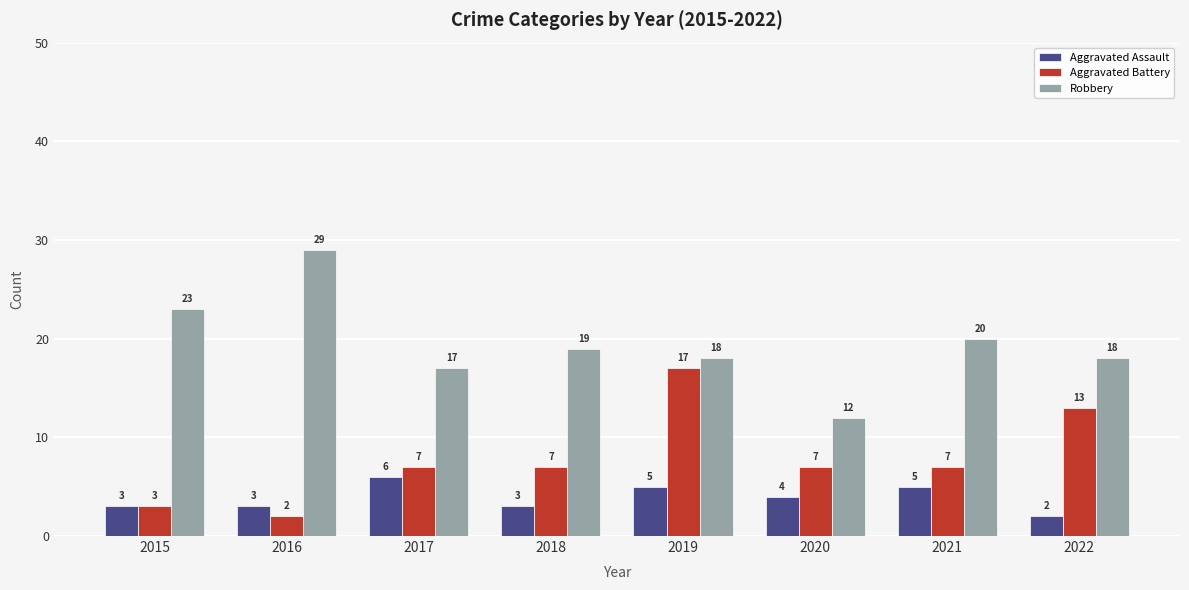

What is the lowest value of the Aggravated Battery series?

2